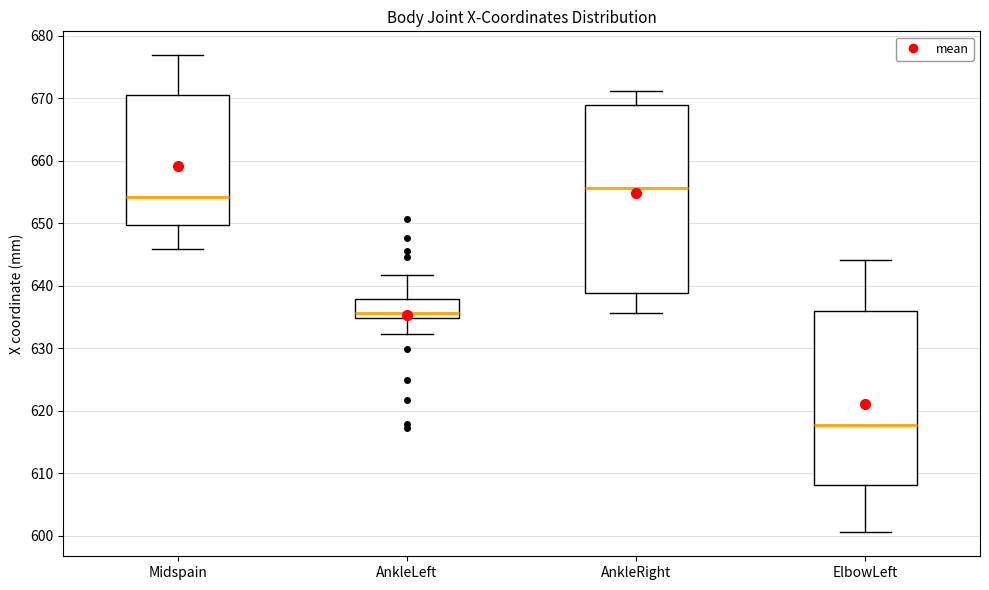

Reading left to right, transcribe this box plot: for each box, give where its median line is, the range the box spans, and where its two whiskers end, as read against the y-axis. The values are not printed on the chart, so give them approximately, as read against the axis.

Midspain: median 654, box 650 to 670, whiskers 646 to 677
AnkleLeft: median 636, box 635 to 638, whiskers 632 to 642
AnkleRight: median 656, box 639 to 669, whiskers 636 to 671
ElbowLeft: median 618, box 608 to 636, whiskers 601 to 644